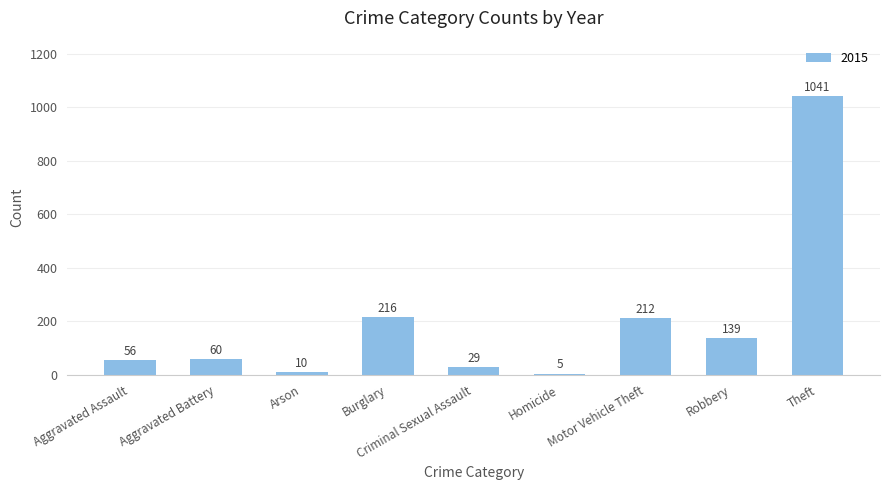

What is the average value?

196